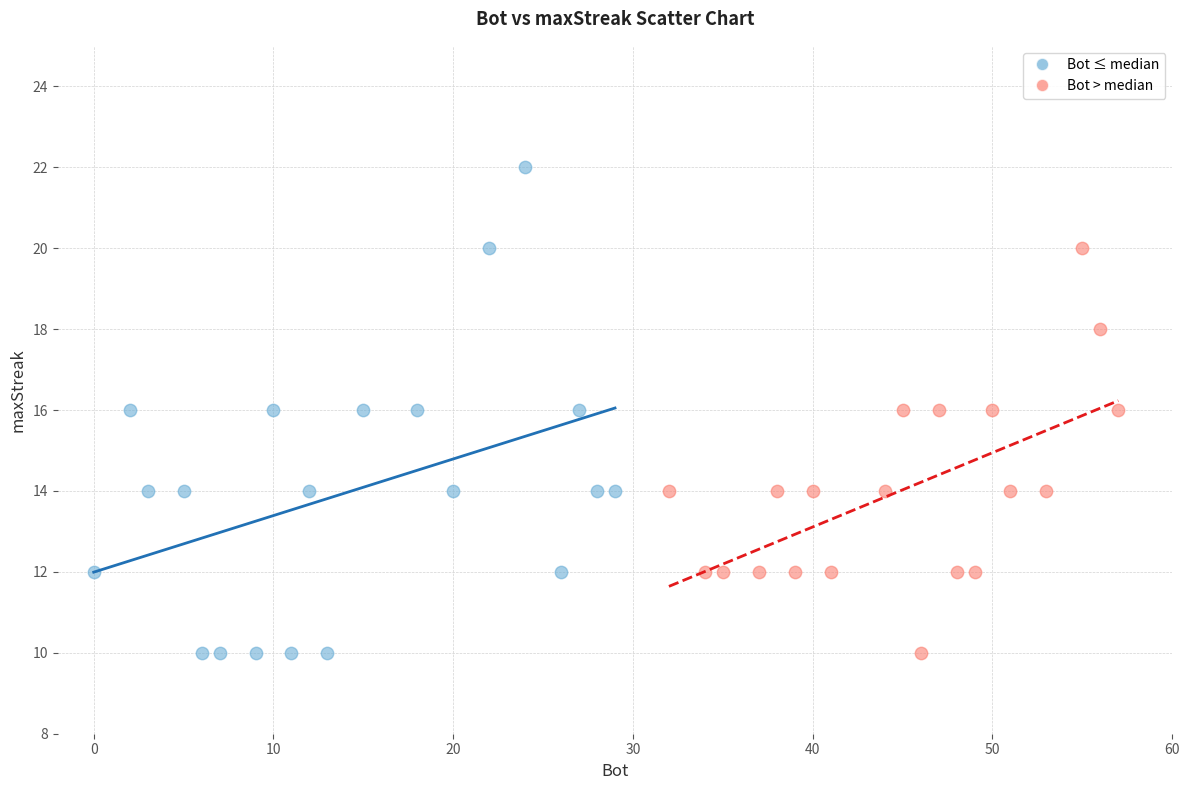

Which series contains the highest Y value?

Bot ≤ median